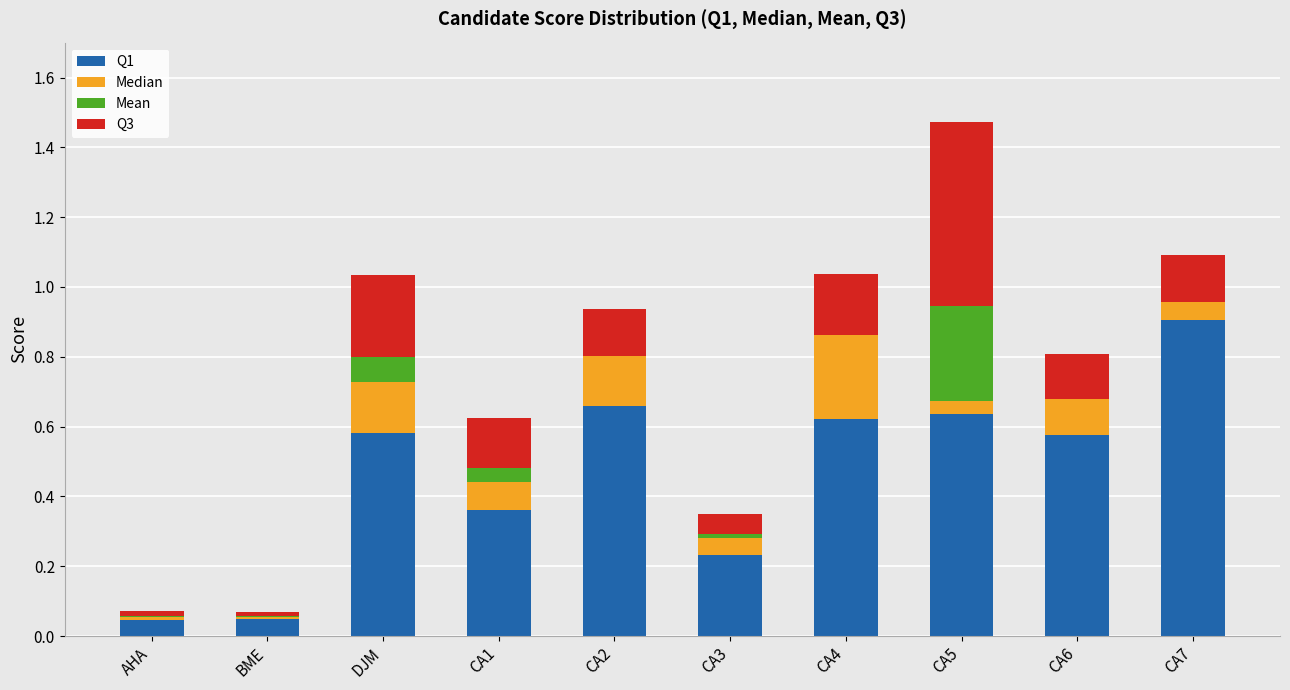

What is the total value across all series at CA6?

0.8